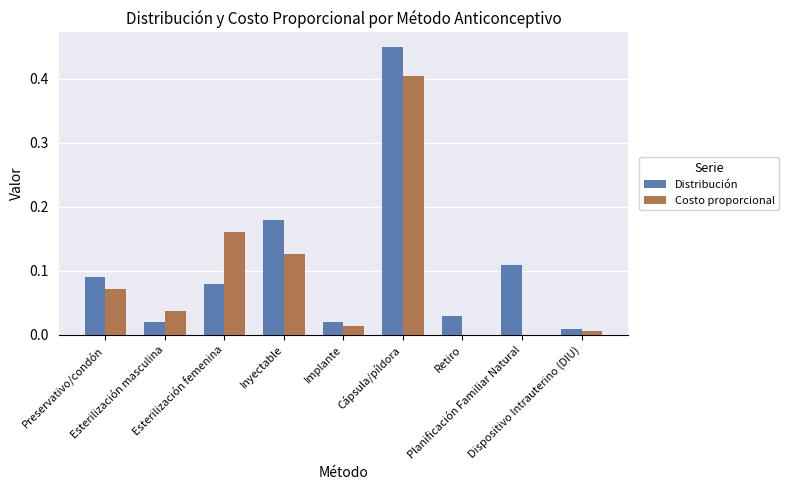

What is the label of the 8th bar from the left?

Planificación Familiar Natural